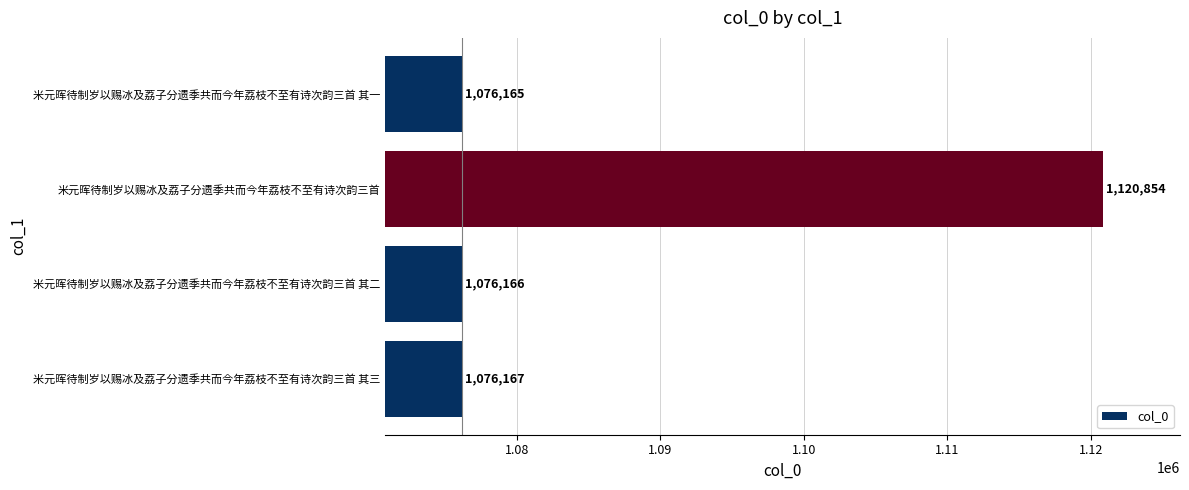

At which label is the value closest to 1098509?

米元晖待制岁以赐冰及荔子分遗季共而今年荔枝不至有诗次韵三首 其三